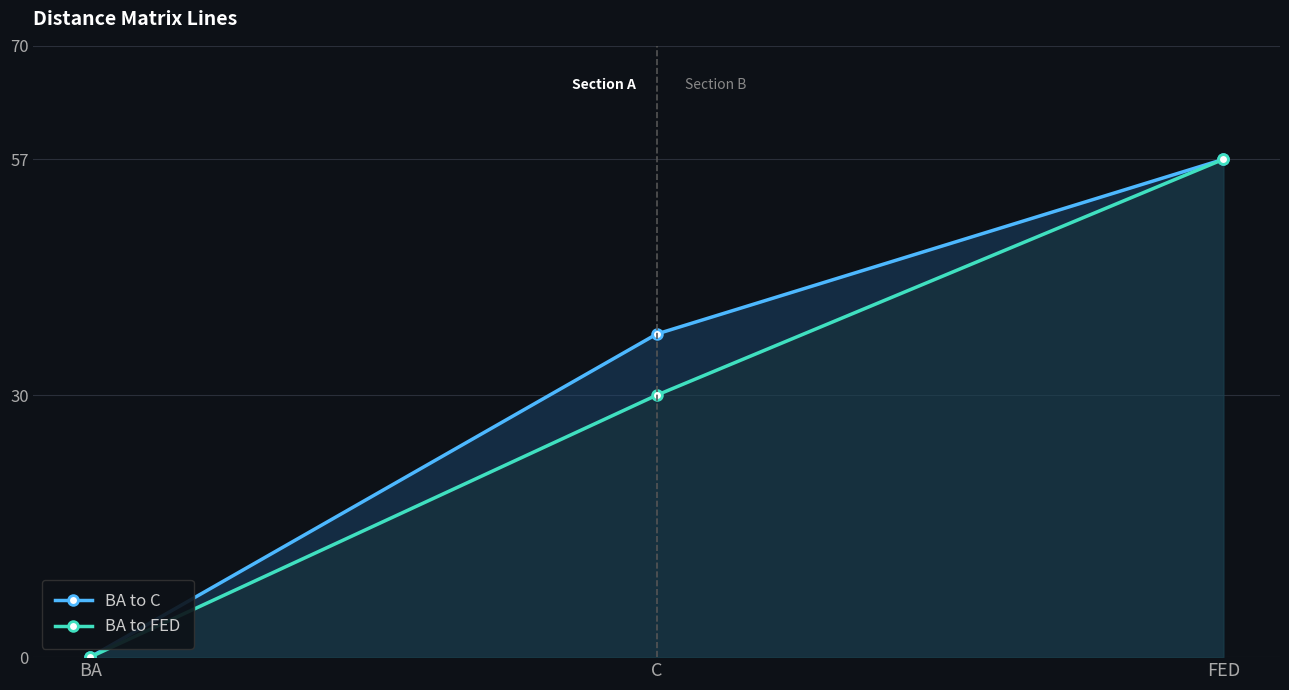

Which series has the largest total across all categories?

BA to C